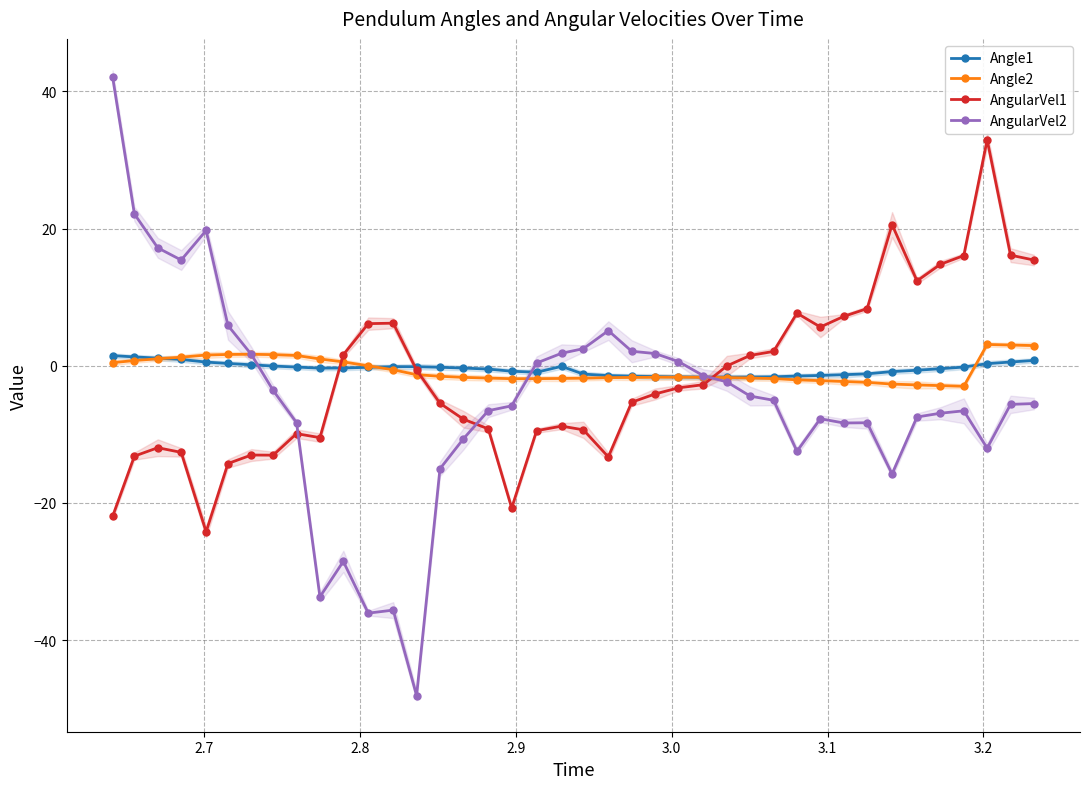

True or false: Angle2 has more than 2 interior local peaks.

True